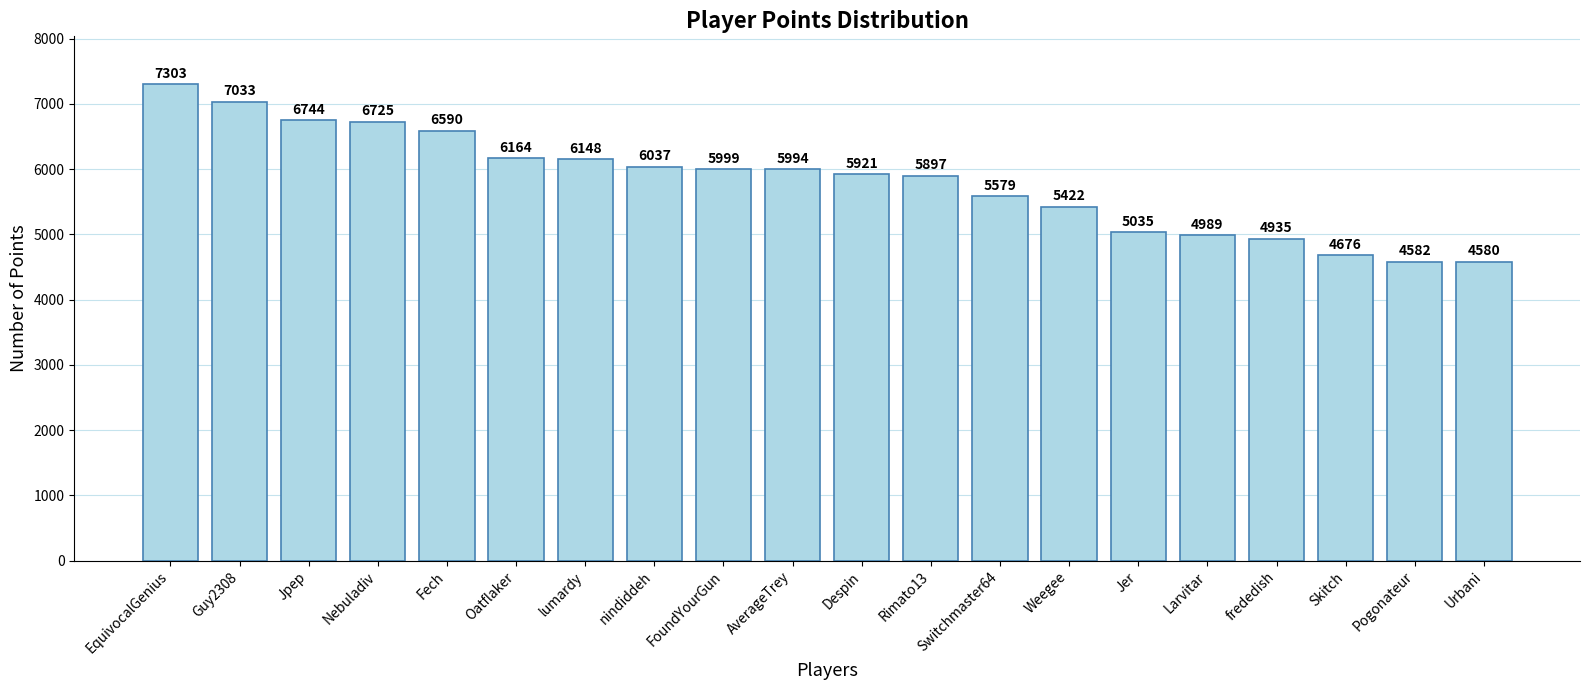

Which label corresponds to the smallest value in the chart?

Urbani